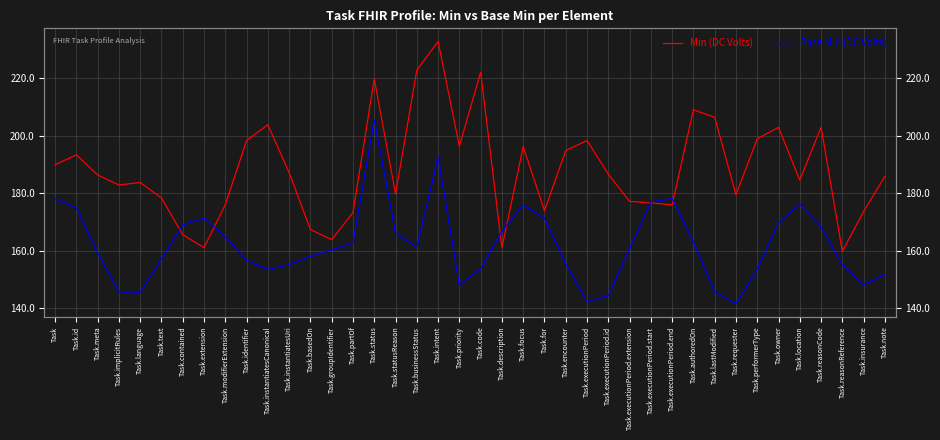

What are all the series names shown in the legend?

Min (DC Volts), Base Min (DC Volts)